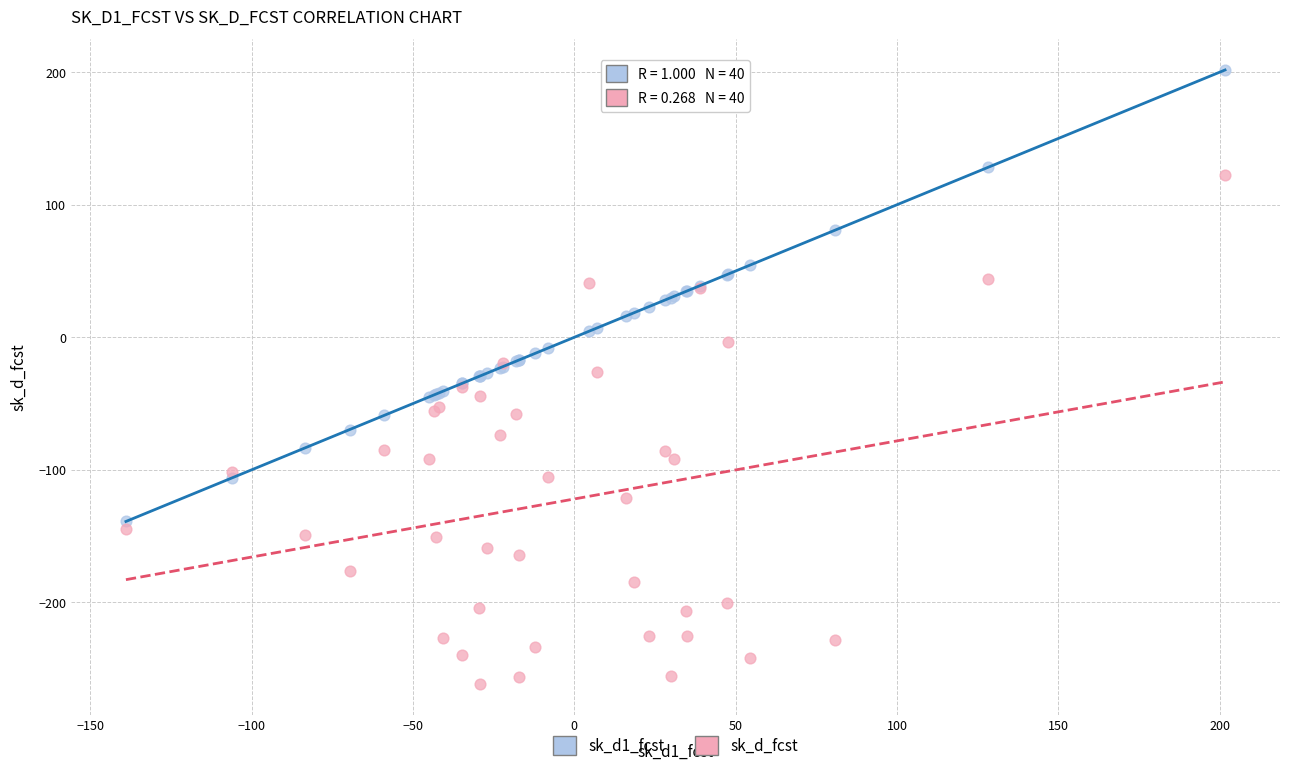

Which series contains the lowest Y value?

sk_d_fcst